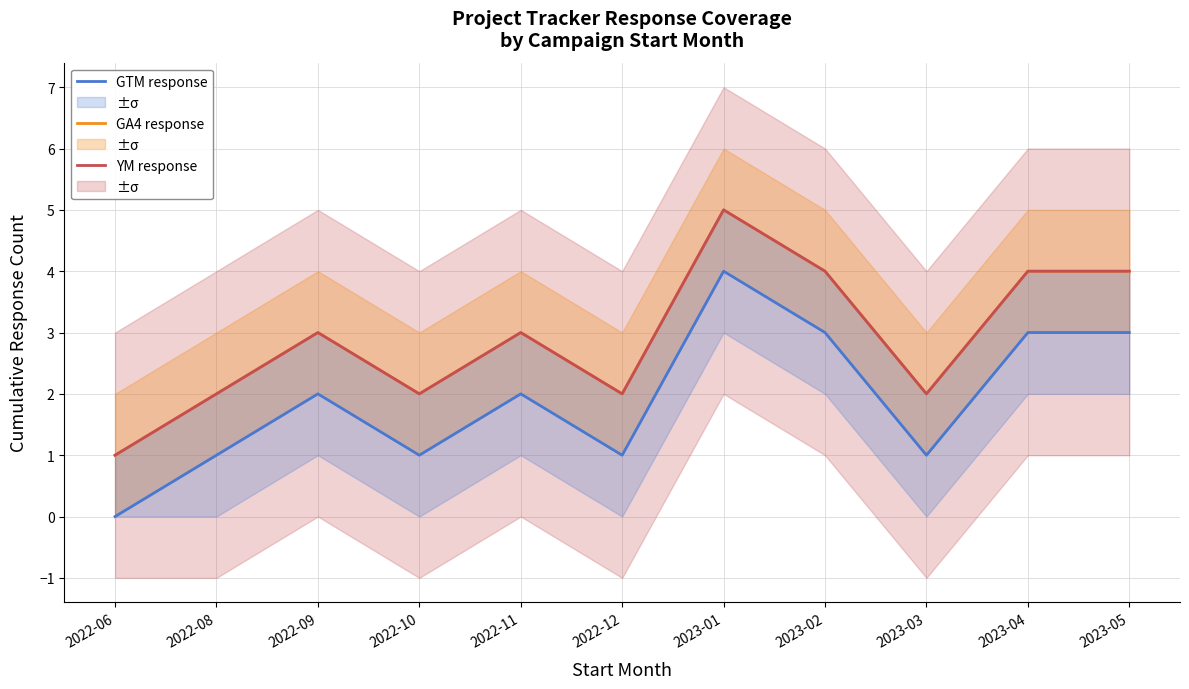

How many lines are shown in the chart?

3